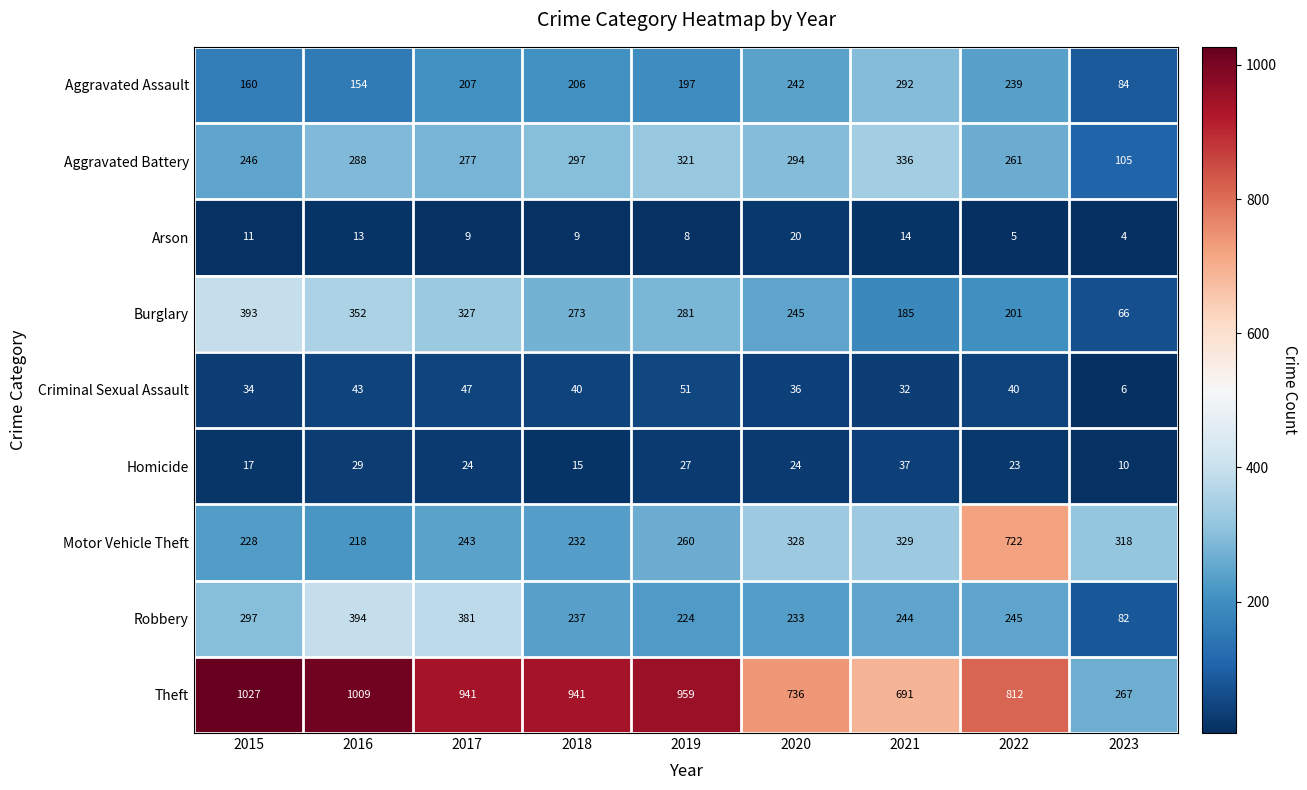

Is it true that Motor Vehicle Theft equals 329 at 2021?

True